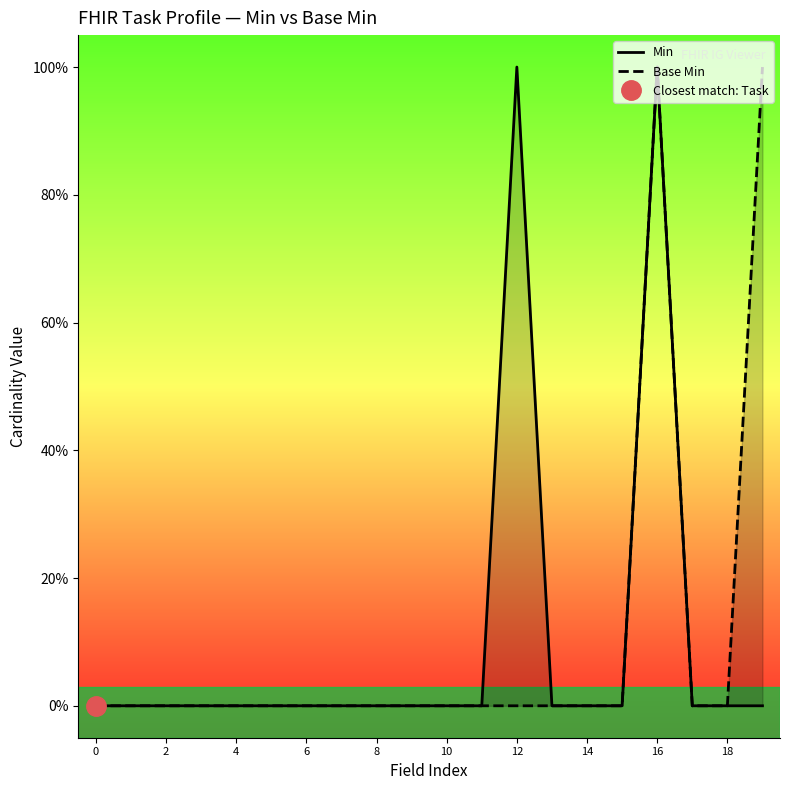

How many interior local peaks does the Base Min series have?

1